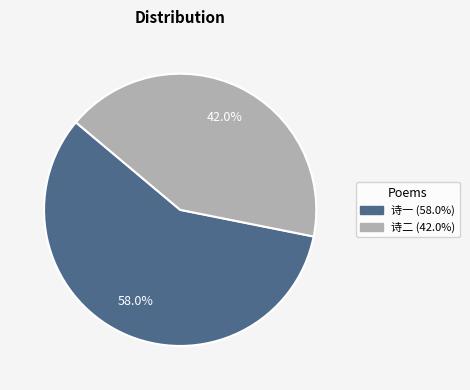

How many segments does this pie chart have?

2